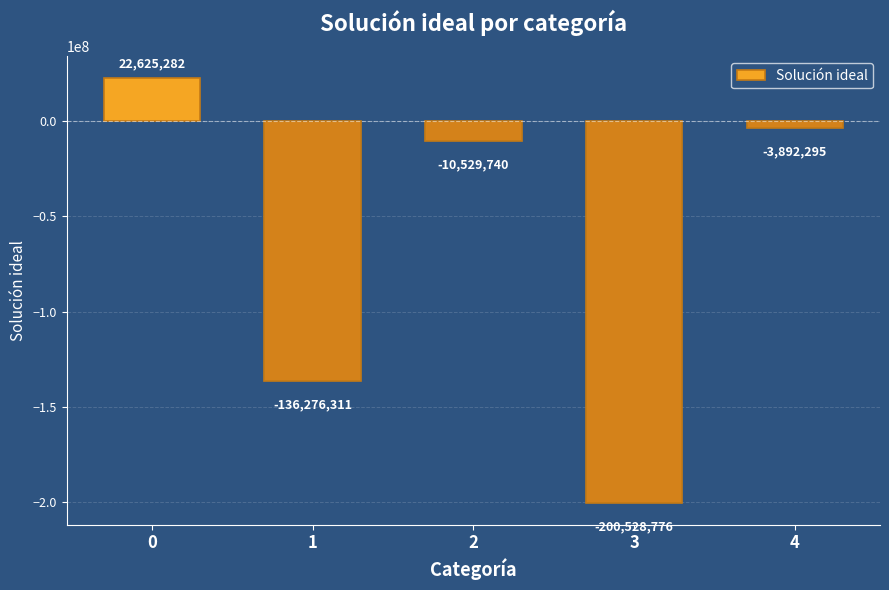

List the labels in order of value, largest first.

0, 4, 2, 1, 3